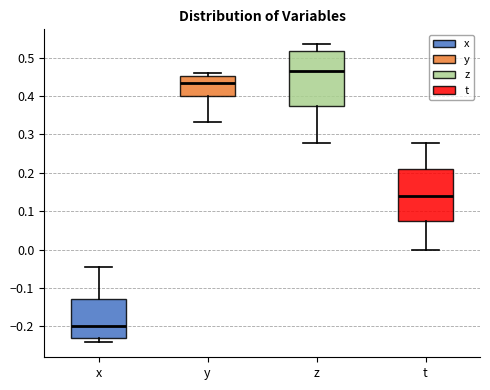

Reading left to right, read every box against the y-axis: the position of its median line, the range the box covers, and the ends of its whiskers. The values are not printed on the chart, so give them approximately, as read against the axis.

x: median -0.20, box -0.23 to -0.13, whiskers -0.24 to -0.05
y: median 0.43, box 0.40 to 0.45, whiskers 0.33 to 0.46
z: median 0.47, box 0.37 to 0.52, whiskers 0.28 to 0.54
t: median 0.14, box 0.08 to 0.21, whiskers 0.00 to 0.28